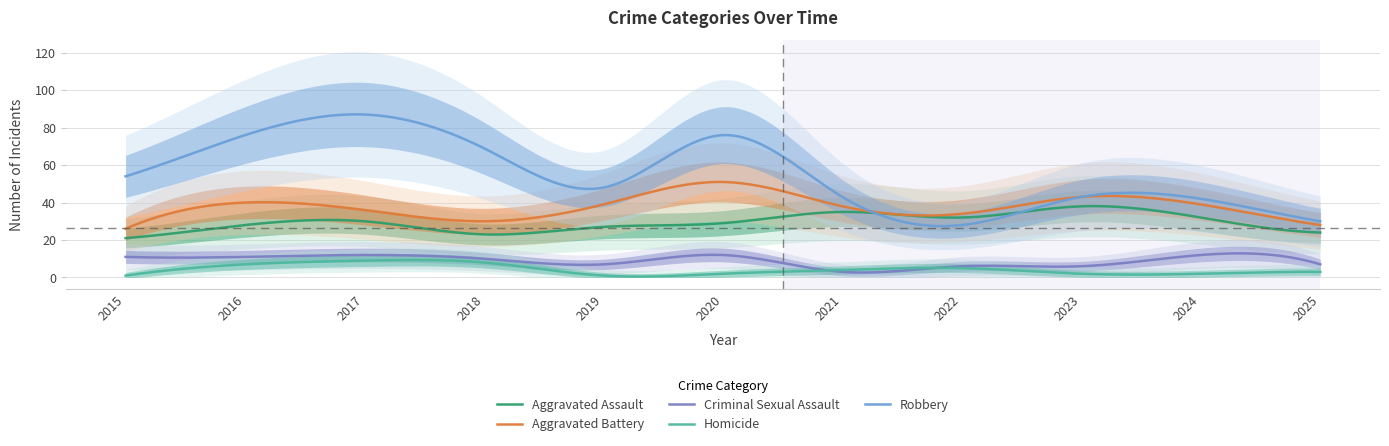

What is the value of the Robbery point at the 10th from the left?

42